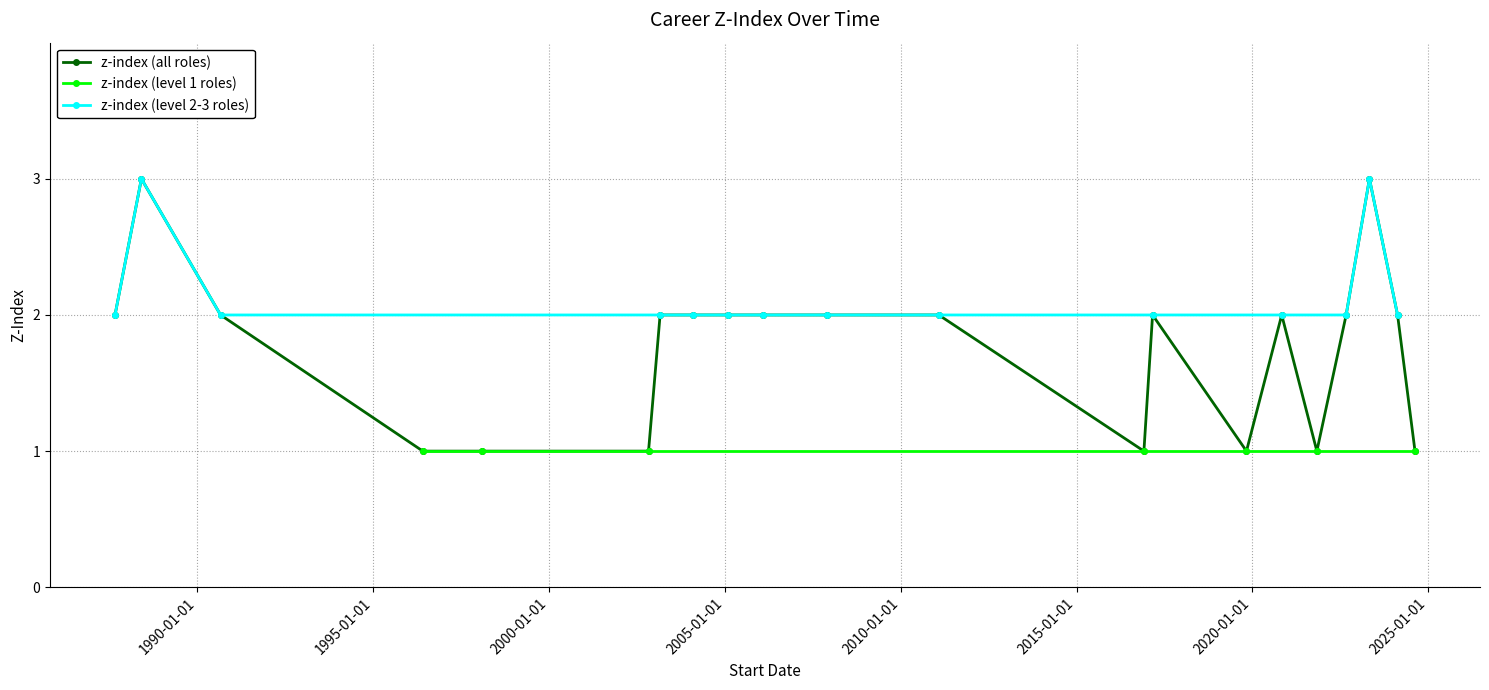

Which category has the lowest value across all series?

2024-08-16